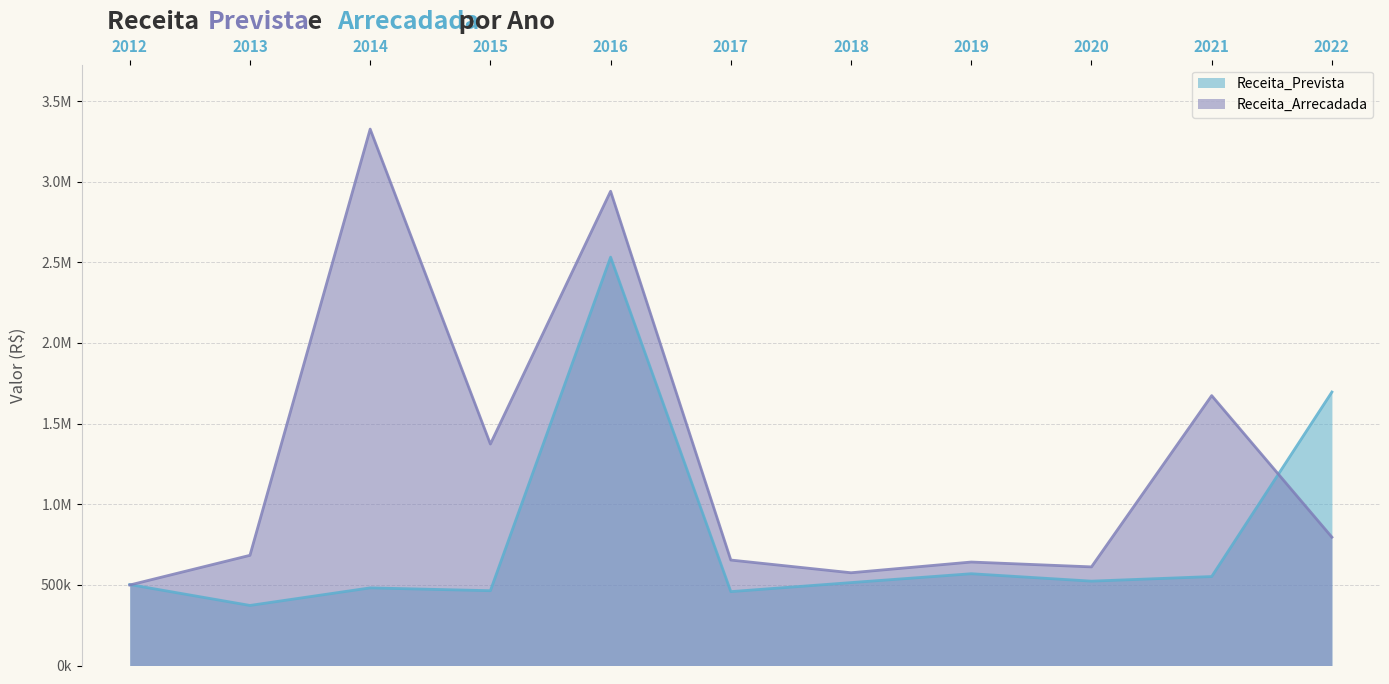

What is the sum of the Receita_Prevista values at 2017 and 2012?

960086.5